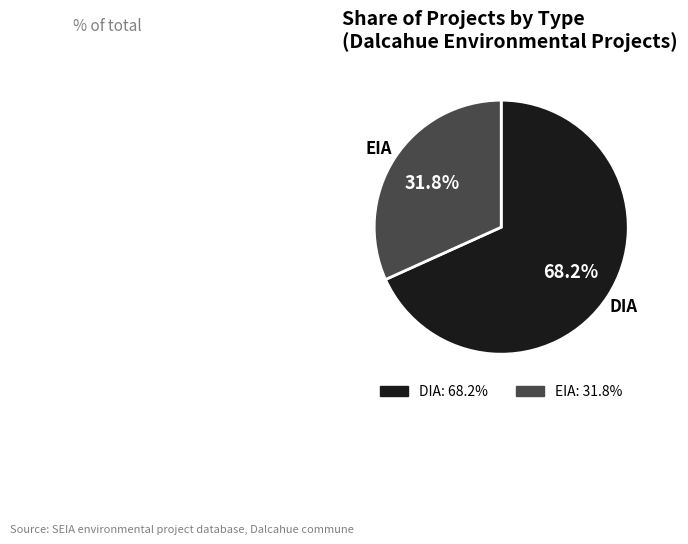

Between DIA and EIA, which is larger?

DIA